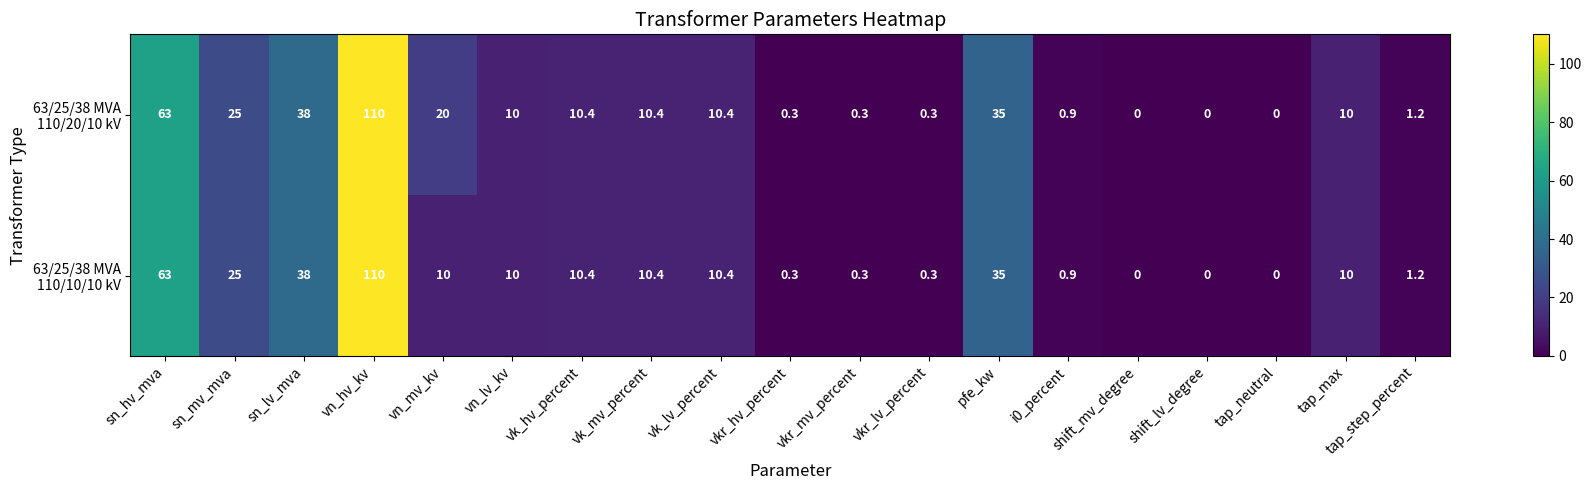

At which category is the sum across all series the highest?

vn_hv_kv